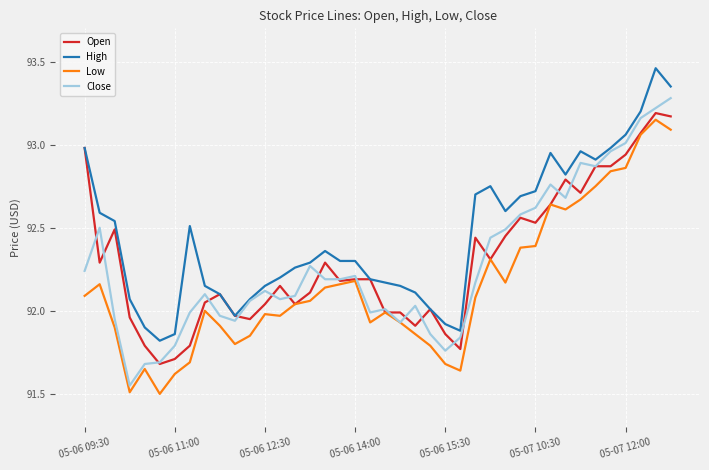

Which series has the largest total across all categories?

High